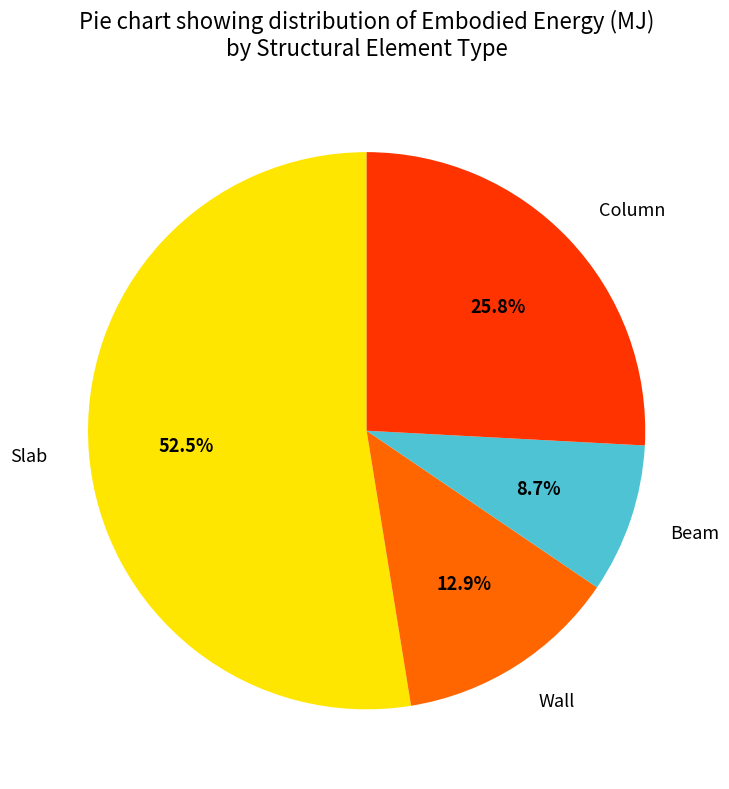

Is there any slice that represents more than half of the pie?

Yes